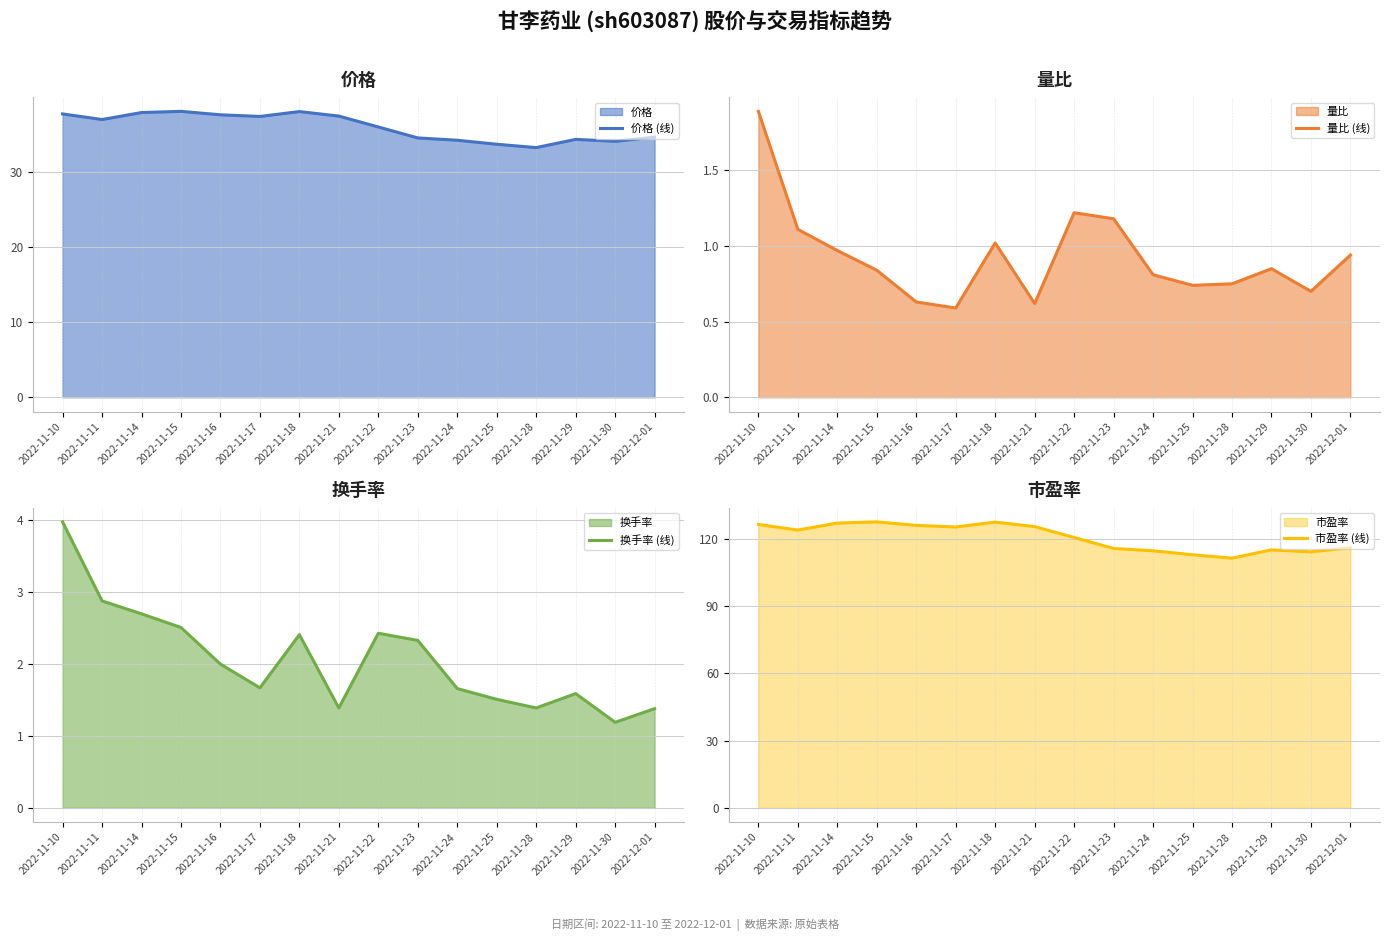

Reading right to left, extract all data points from this chart.

价格 (线): 34.6	34.1	34.4	33.2	33.7	34.2	34.5	36.0	37.5	38.0	37.4	37.6	38.1	37.9	37.0	37.7
量比 (线): 0.9	0.7	0.8	0.8	0.7	0.8	1.2	1.2	0.6	1.0	0.6	0.6	0.8	1.0	1.1	1.9
换手率 (线): 1.4	1.2	1.6	1.4	1.5	1.7	2.3	2.4	1.4	2.4	1.7	2.0	2.5	2.7	2.9	4.0
市盈率 (线): 116.1	114.3	115.1	111.4	113.0	114.7	115.8	120.7	125.5	127.5	125.3	126.1	127.6	127.1	124.0	126.5